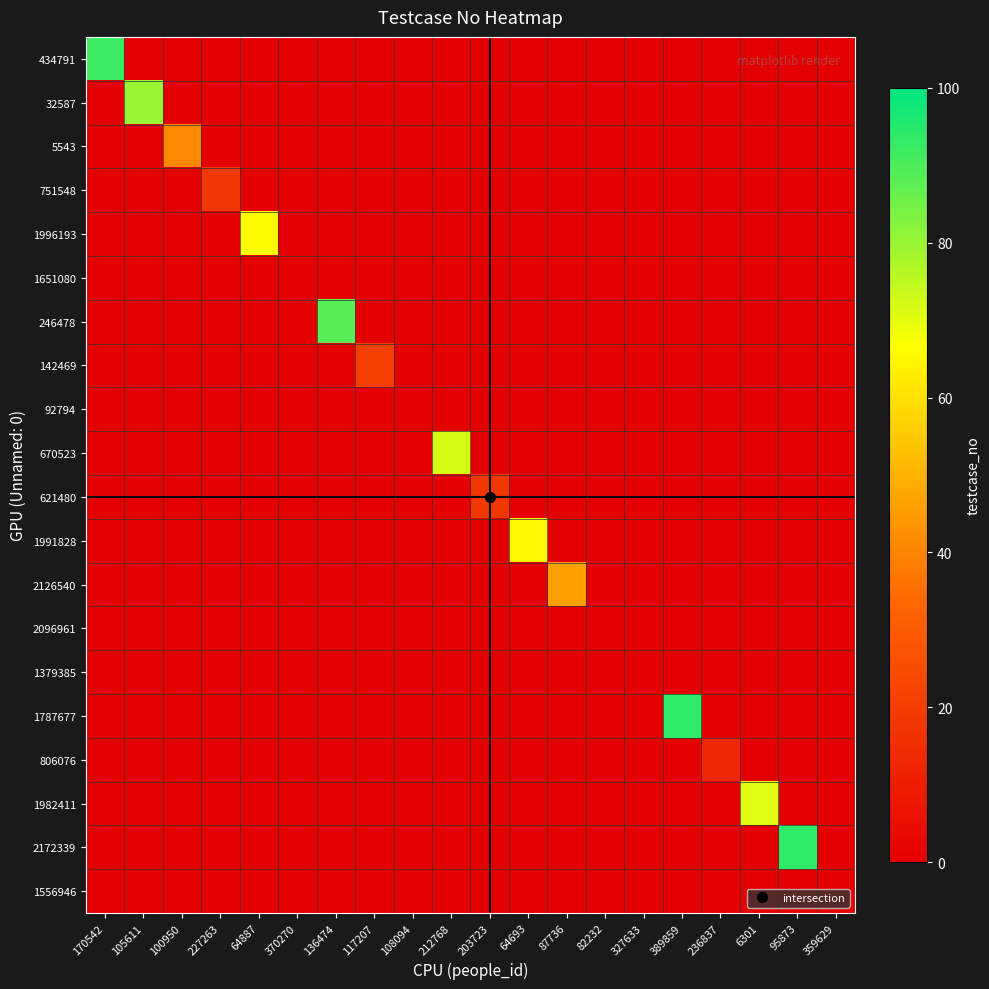

Rank the series by their maximum value, from lowest to highest.

1651080, 92794, 2096961, 1379385, 1556946, 806076, 751548, 621480, 142469, 5543, 2126540, 1991828, 1996193, 1982411, 670523, 32587, 246478, 434791, 1787677, 2172339